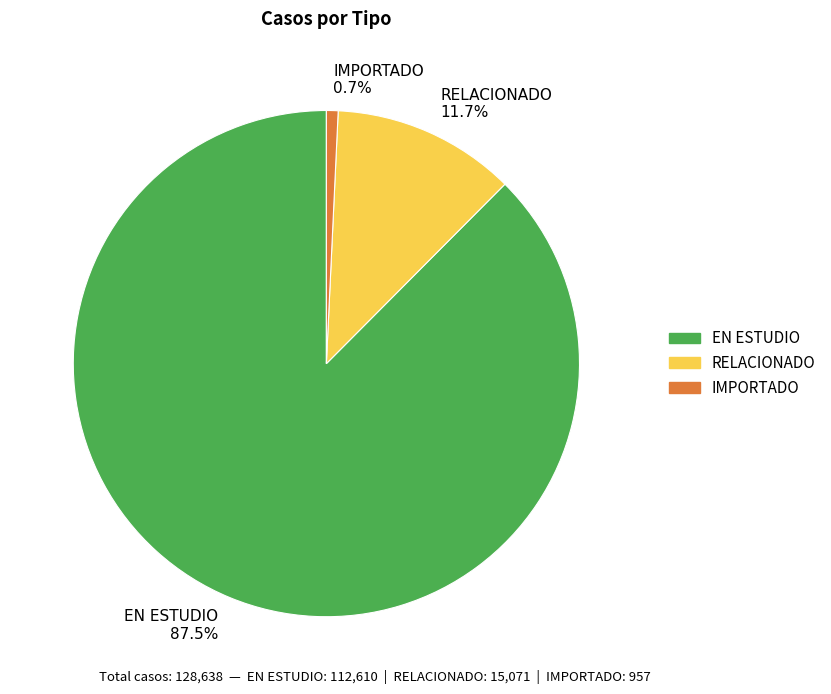

Between IMPORTADO and EN ESTUDIO, which is larger?

EN ESTUDIO